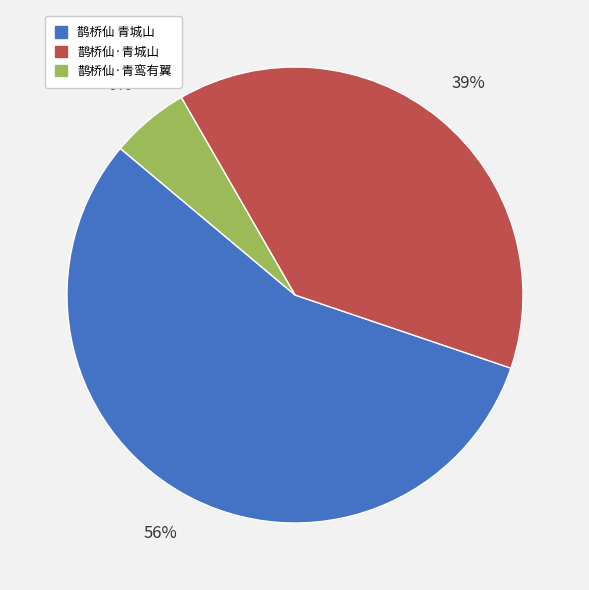

What is the smallest slice in the pie chart?

鹊桥仙·青鸾有翼